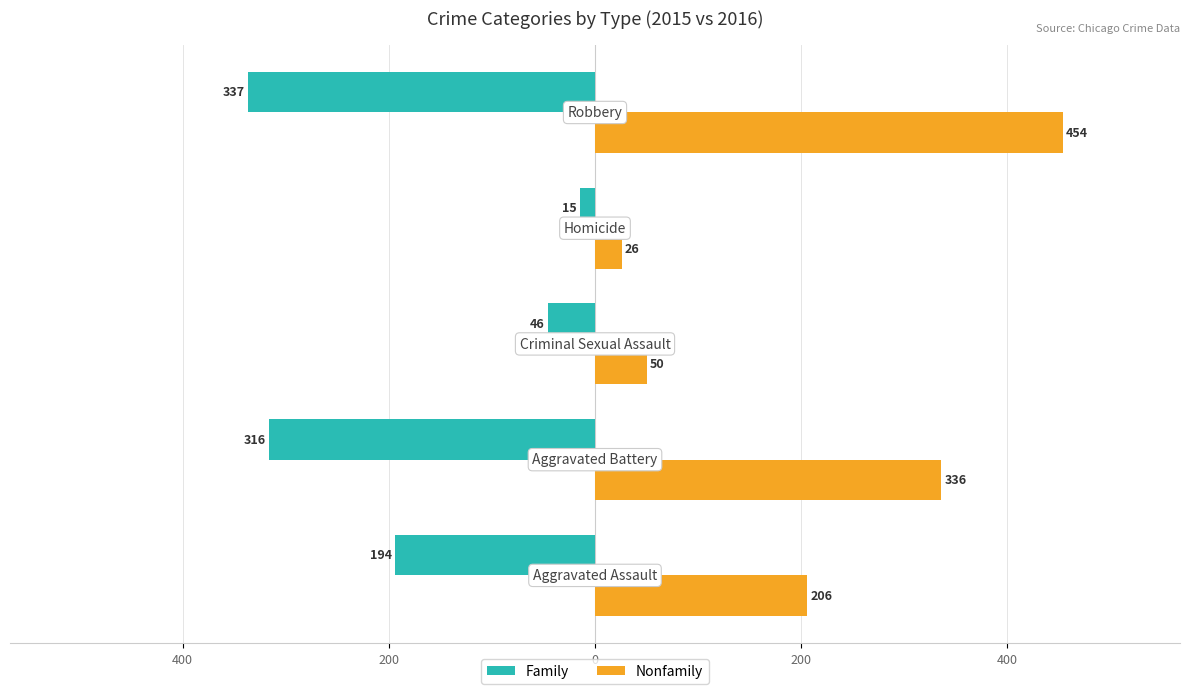

What are all the series names shown in the legend?

Family, Nonfamily